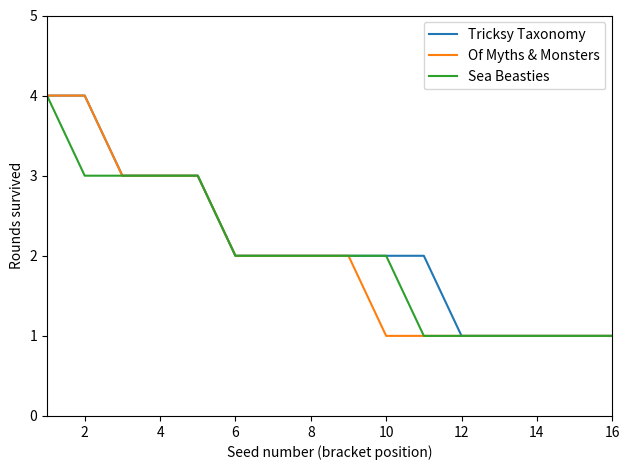

What is the highest value of the Of Myths & Monsters series?

4